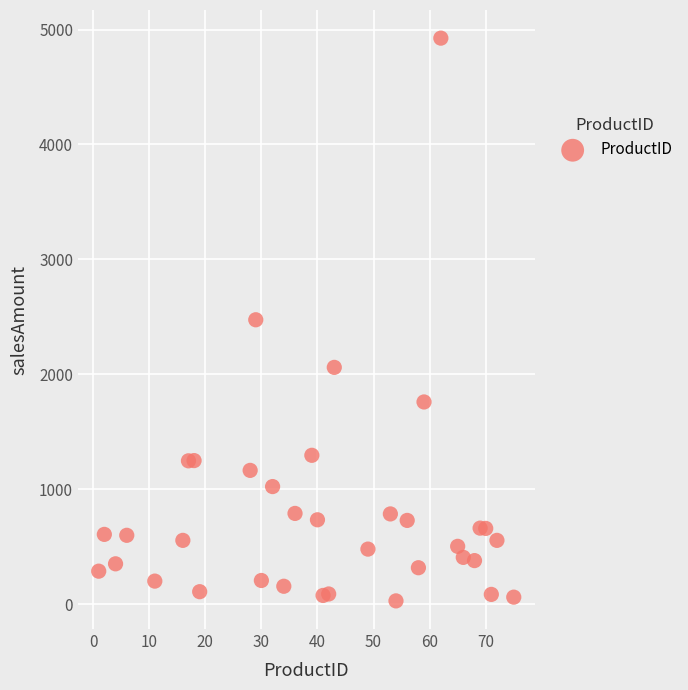

What is the range of Y values (max minus min)?

4895.5